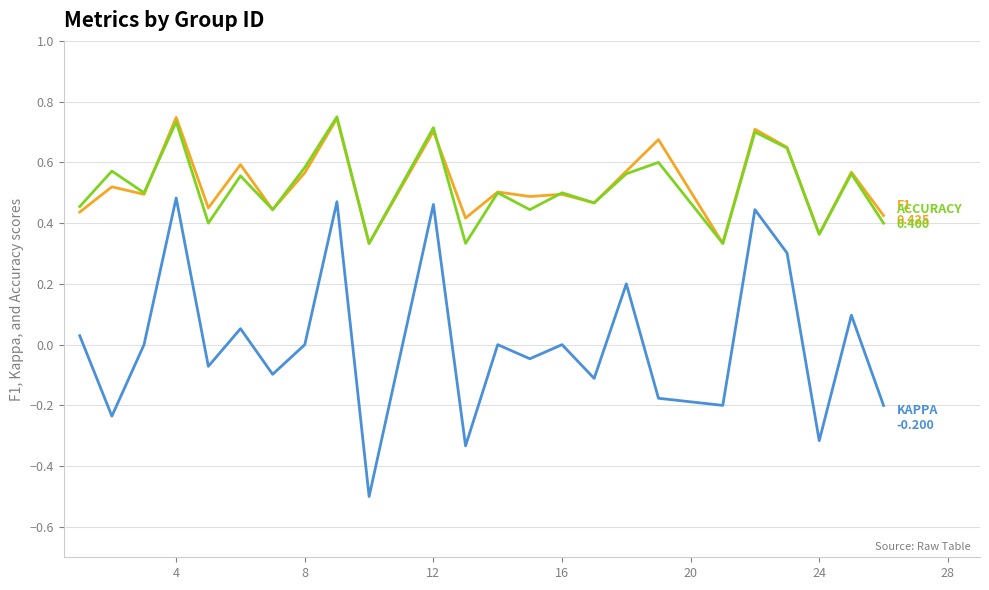

Reading right to left, what are all the values shown in this chart?

f1: 0.4	0.6	0.4	0.6	0.7	0.3	0.7	0.6	0.5	0.5	0.5	0.5	0.4	0.7	0.3	0.7	0.6	0.4	0.6	0.5	0.7	0.5	0.5	0.4
kappa: -0.2	0.1	-0.3	0.3	0.4	-0.2	-0.2	0.2	-0.1	0.0	-0.0	0.0	-0.3	0.5	-0.5	0.5	0.0	-0.1	0.1	-0.1	0.5	0.0	-0.2	0.0
accuracy: 0.4	0.6	0.4	0.6	0.7	0.3	0.6	0.6	0.5	0.5	0.4	0.5	0.3	0.7	0.3	0.8	0.6	0.4	0.6	0.4	0.7	0.5	0.6	0.5